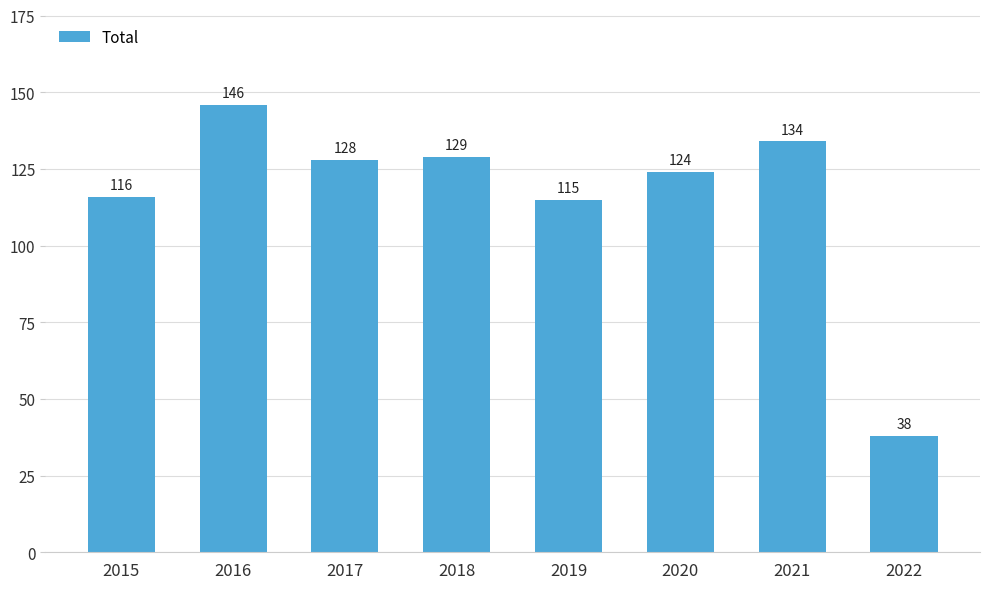

Which label corresponds to the smallest value in the chart?

2022